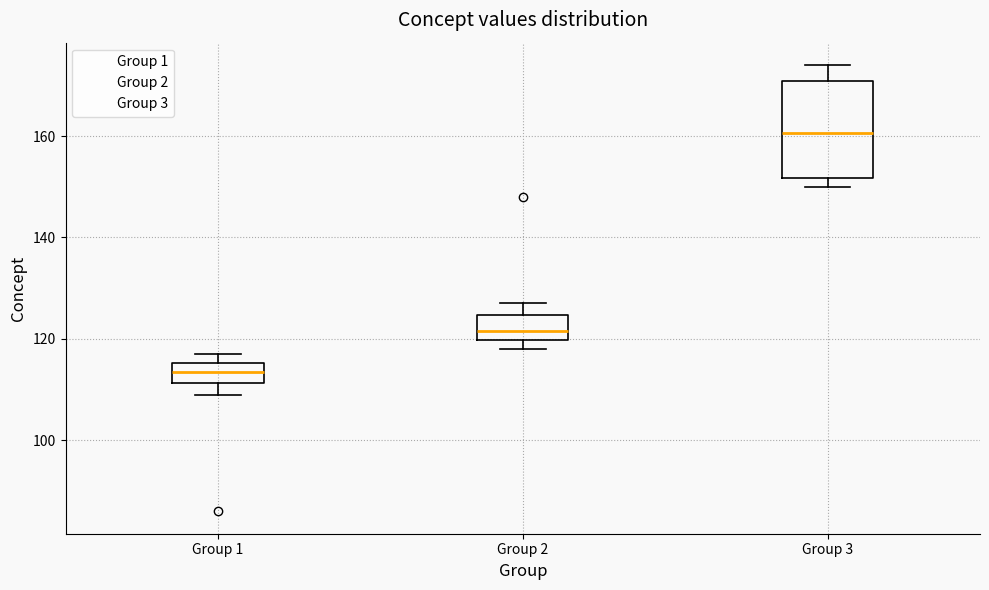

Reading left to right, read every box against the y-axis: the position of its median line, the range the box covers, and the ends of its whiskers. The values are not printed on the chart, so give them approximately, as read against the axis.

Group 1: median 114, box 112 to 116, whiskers 110 to 118
Group 2: median 122, box 120 to 124, whiskers 118 to 128
Group 3: median 160, box 152 to 170, whiskers 150 to 174